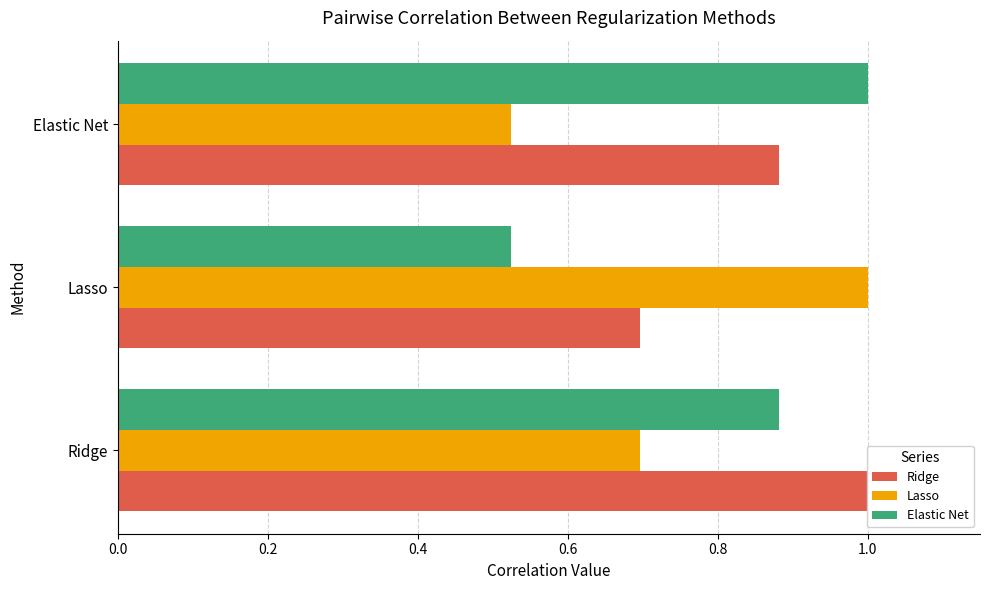

What is the value of the Elastic Net bar at the 1st from the left?

0.9